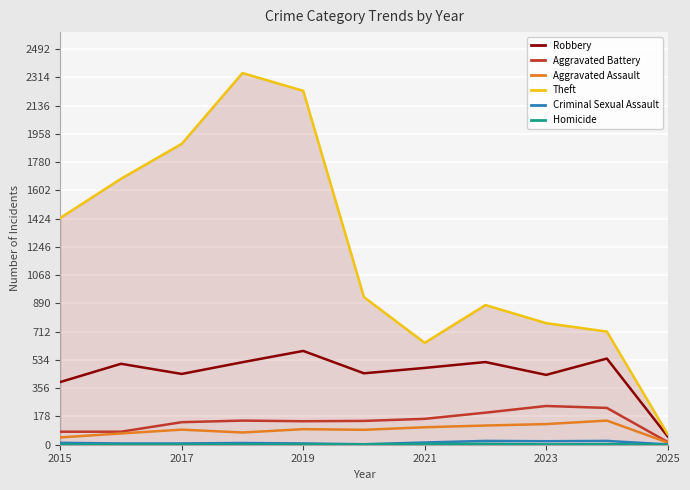

Which series has the largest total across all categories?

Theft